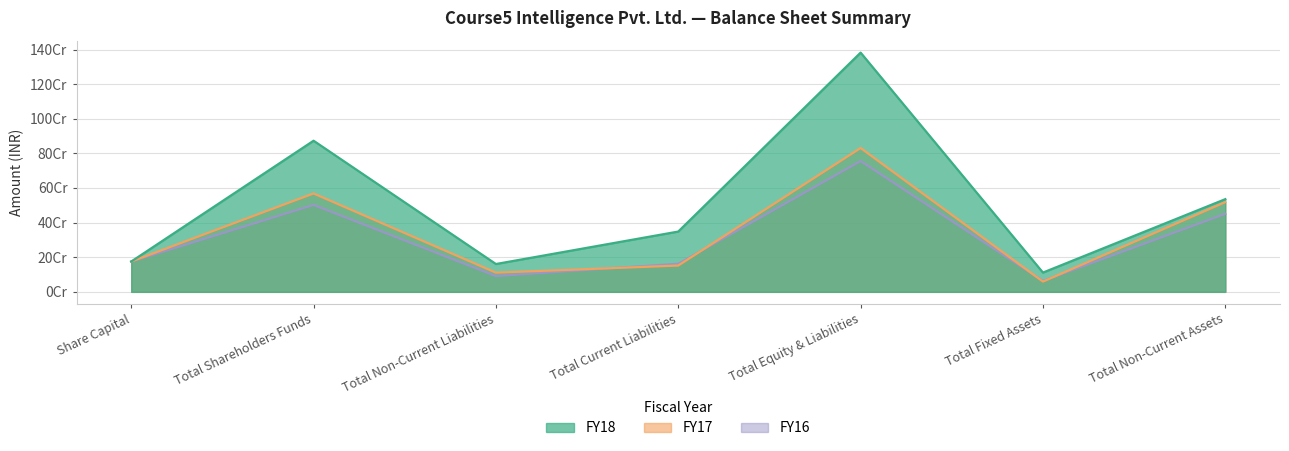

How many lines are shown in the chart?

3